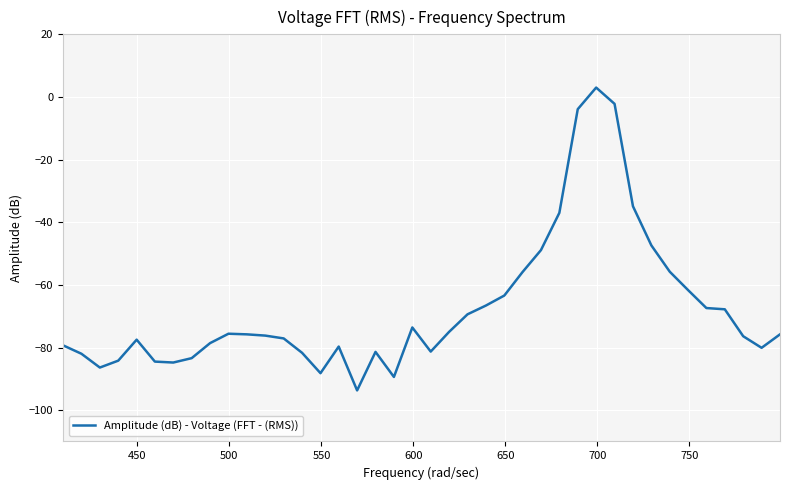

What is the difference between the maximum and minimum values?

96.7